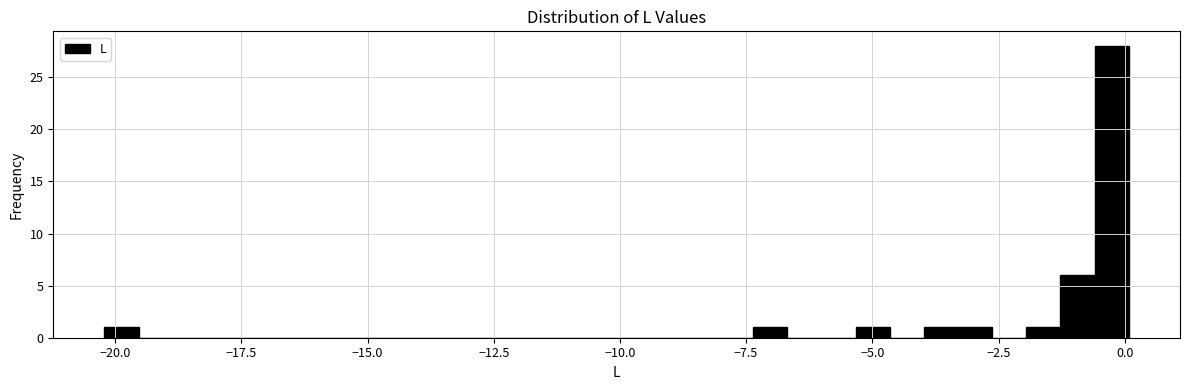

Around what value on the x-axis is the tallest bar? Give the approximate position of its centre, as read against the axis.

-0.5